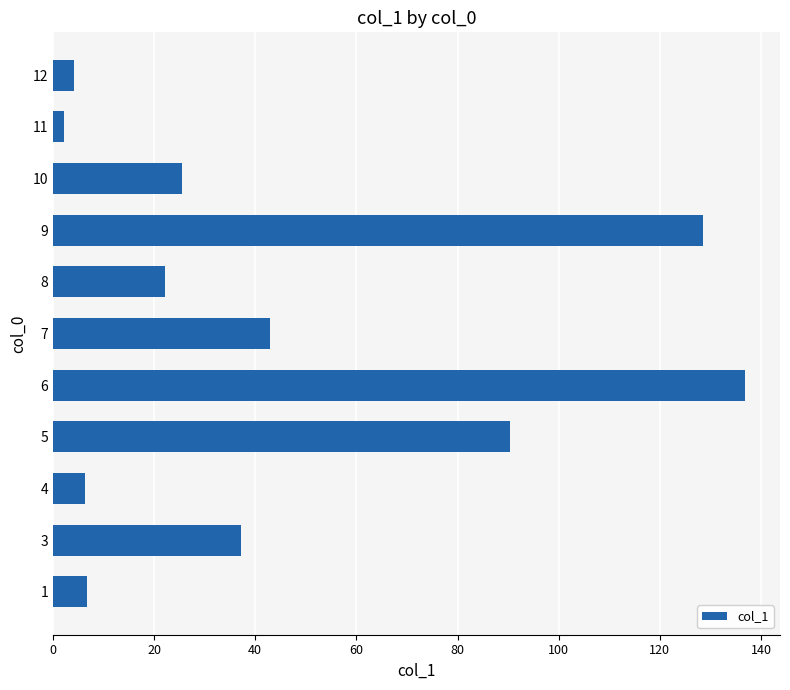

What is the change in value from 1 to 8?

+15.3